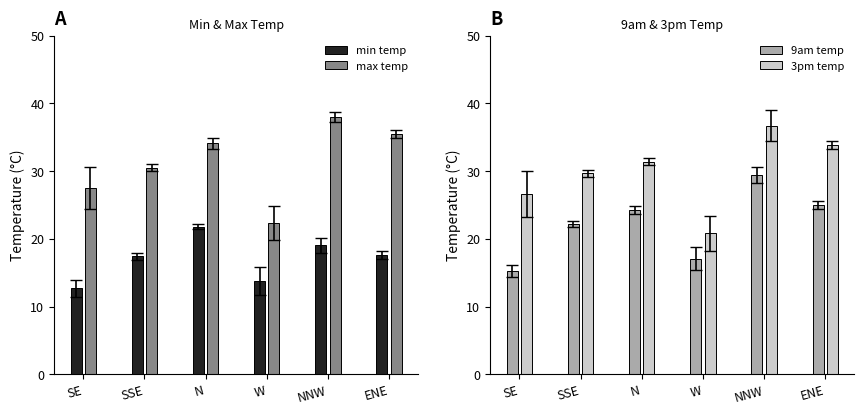

What is the total value across all series at NNW?

123.1